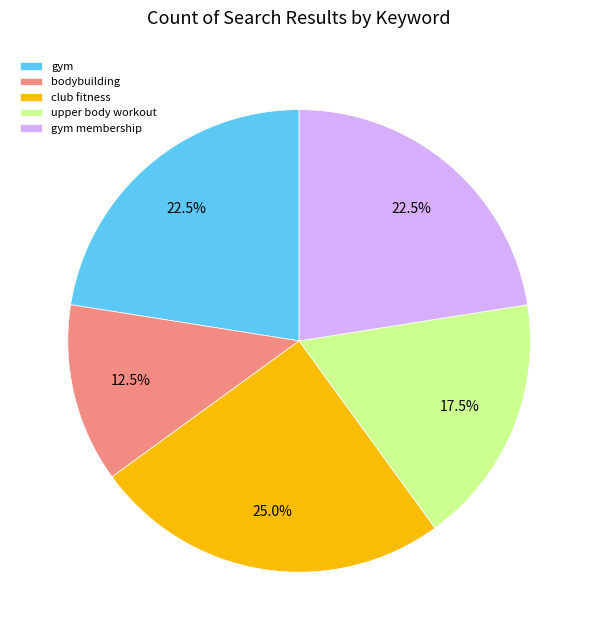

To the nearest percent, what is the difference between the largest and smallest slice percentages?

12%